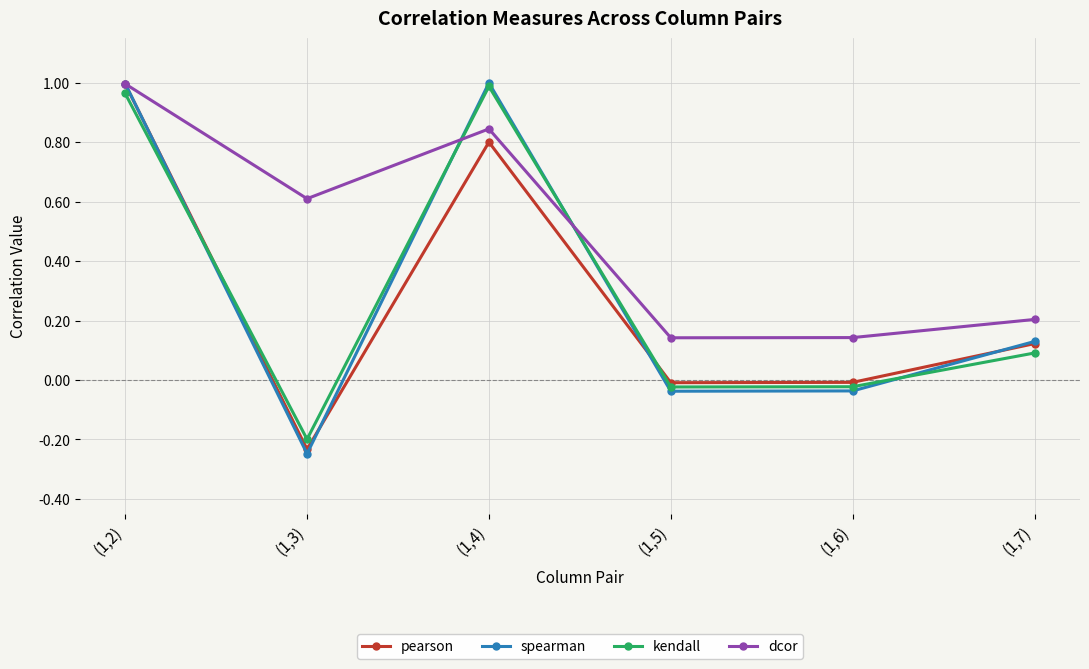

What is the label of the 1st point from the right?

(1,7)